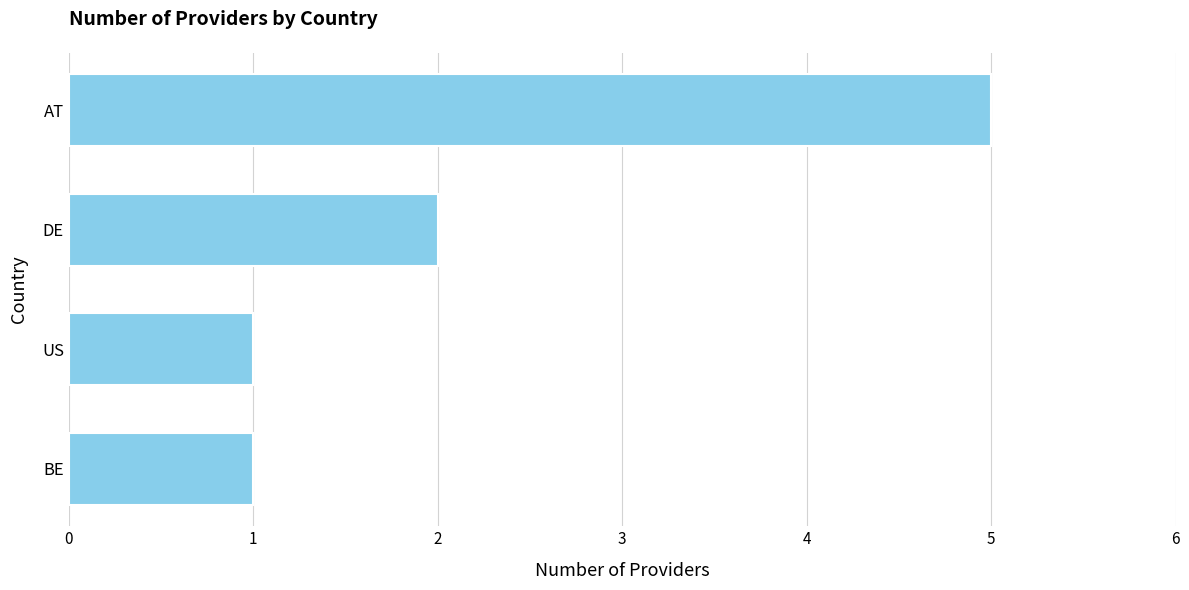

Are the bars grouped side by side (vs. stacked)?

No